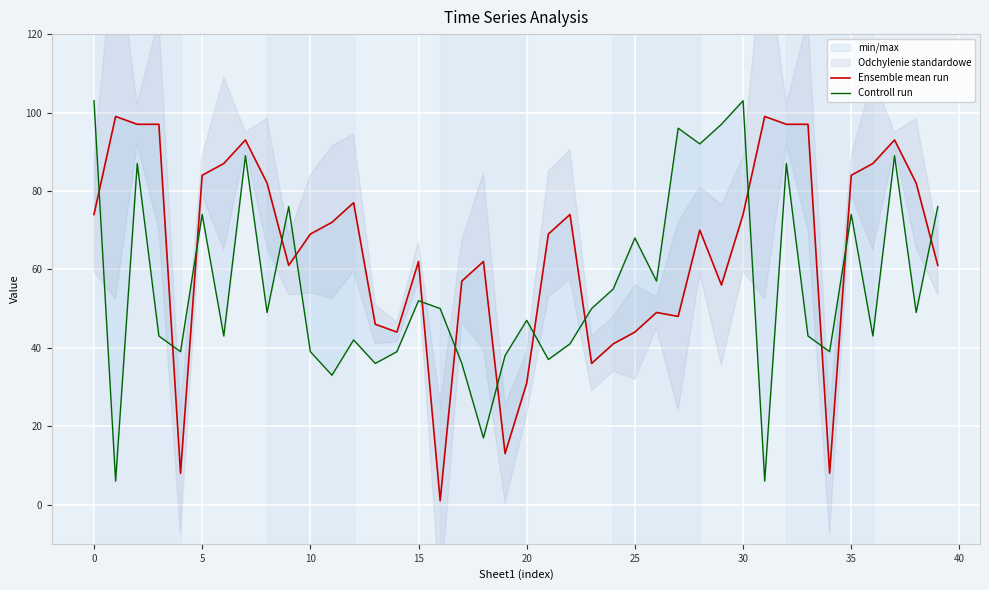

How many intersections are there between Controll run and Ensemble mean run?

14